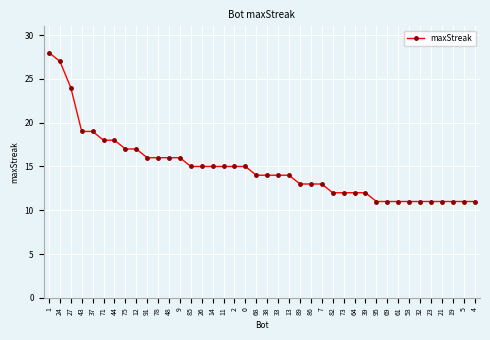

What is the minimum value shown in the chart?

11